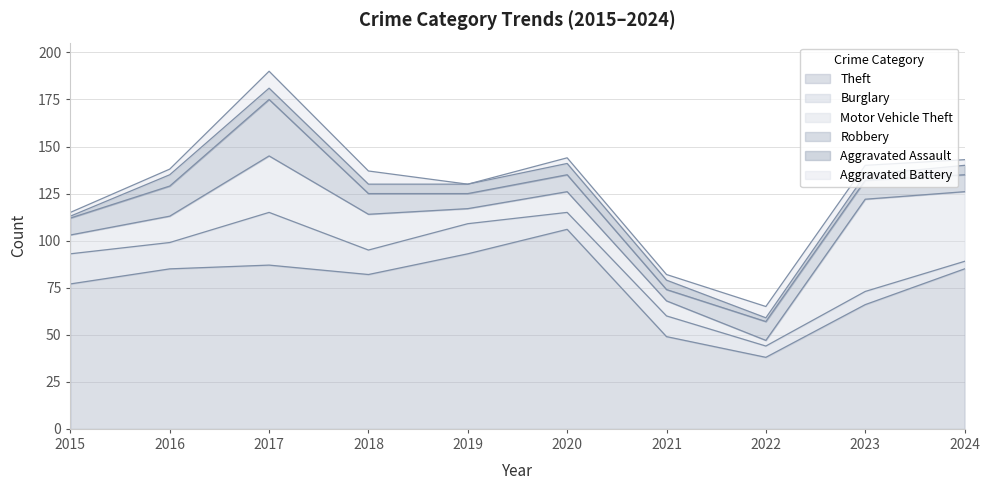

Which series has the widest spread of values?

Theft